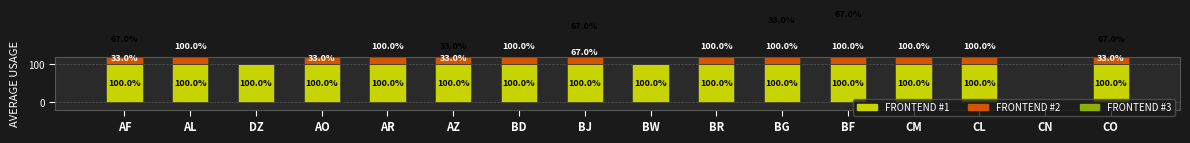

Reading right to left, list all the values displayed in this chart.

FRONTEND #1: CO=100	CN=0	CL=100	CM=100	BF=100	BG=100	BR=100	BW=100	BJ=100	BD=100	AZ=100	AR=100	AO=100	DZ=100	AL=100	AF=100
FRONTEND #2: CO=33	CN=0	CL=100	CM=100	BF=100	BG=100	BR=100	BW=0	BJ=67	BD=100	AZ=33	AR=100	AO=33	DZ=0	AL=100	AF=33
FRONTEND #3: CO=67	CN=0	CL=0	CM=0	BF=67	BG=33	BR=0	BW=0	BJ=67	BD=0	AZ=33	AR=0	AO=0	DZ=0	AL=0	AF=67